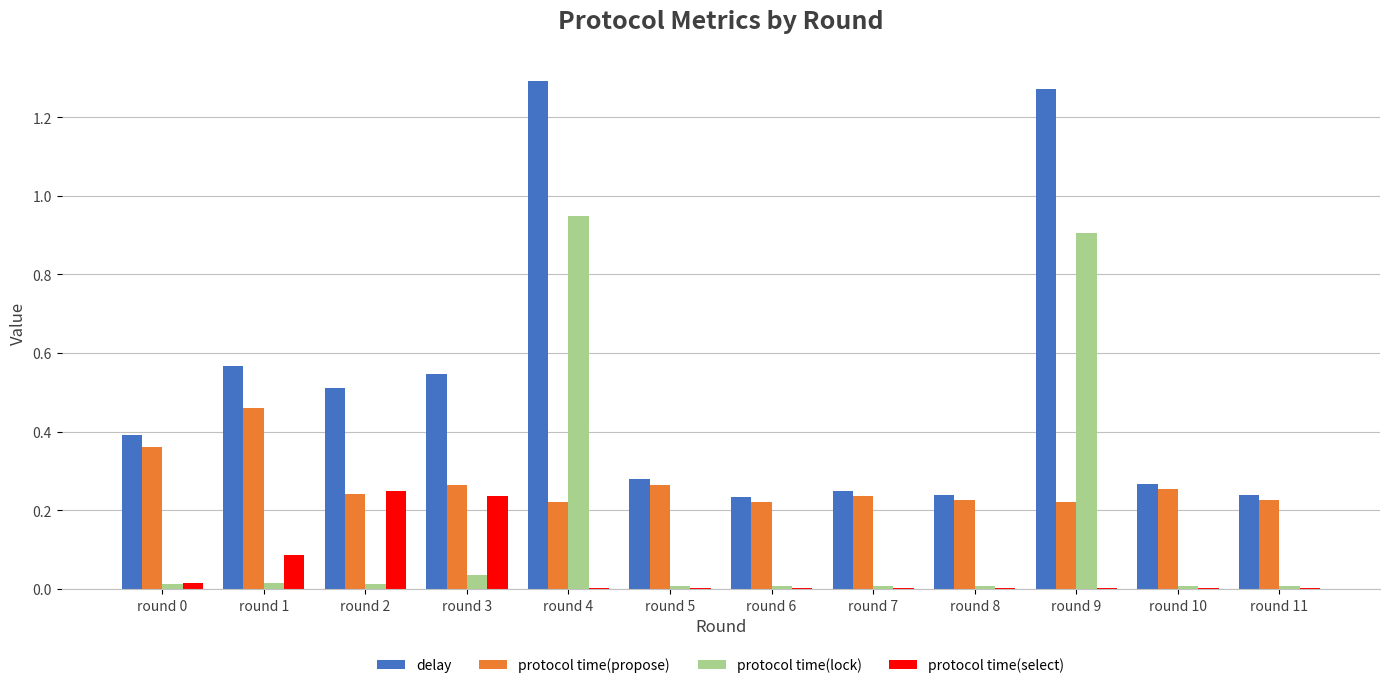

The value of protocol time(select) at round 10 is 0.0. True or false?

True